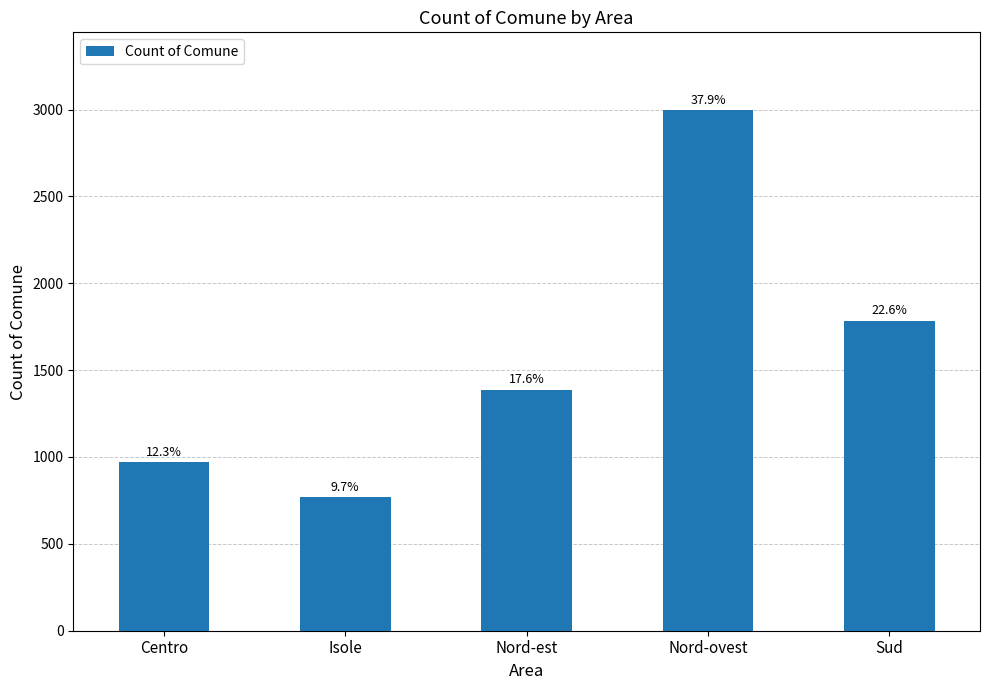

Which category has the highest value across all series?

Nord-ovest